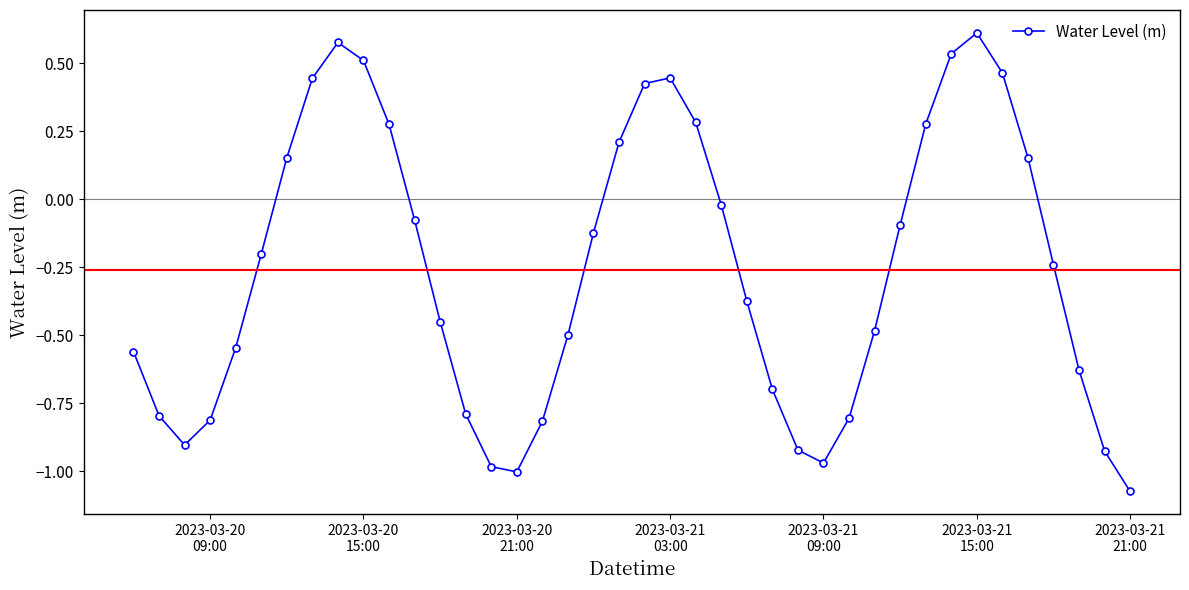

What is the difference between the second highest and second lowest values?

1.6